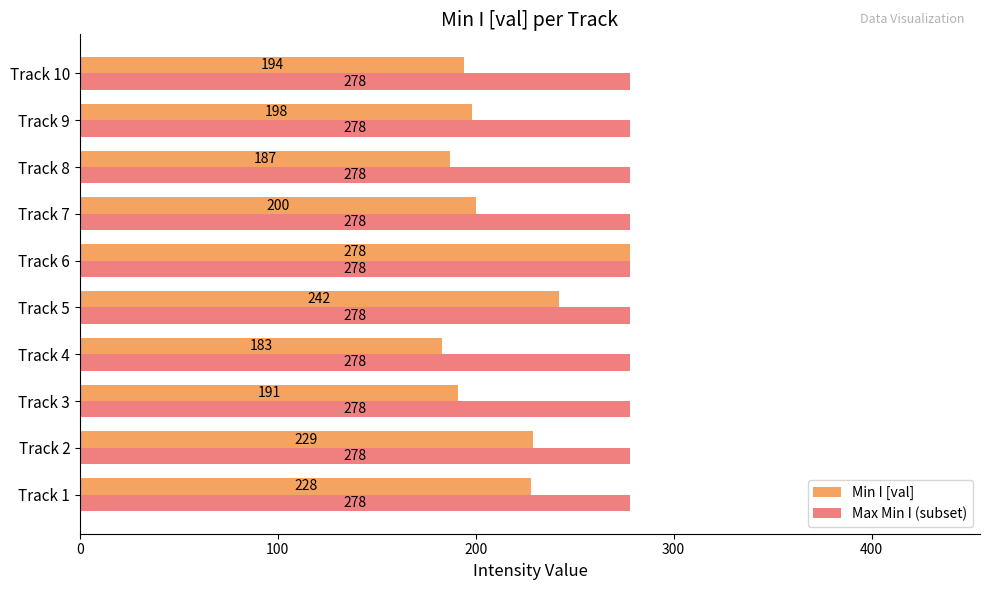

Count the number of data series in this chart.

2